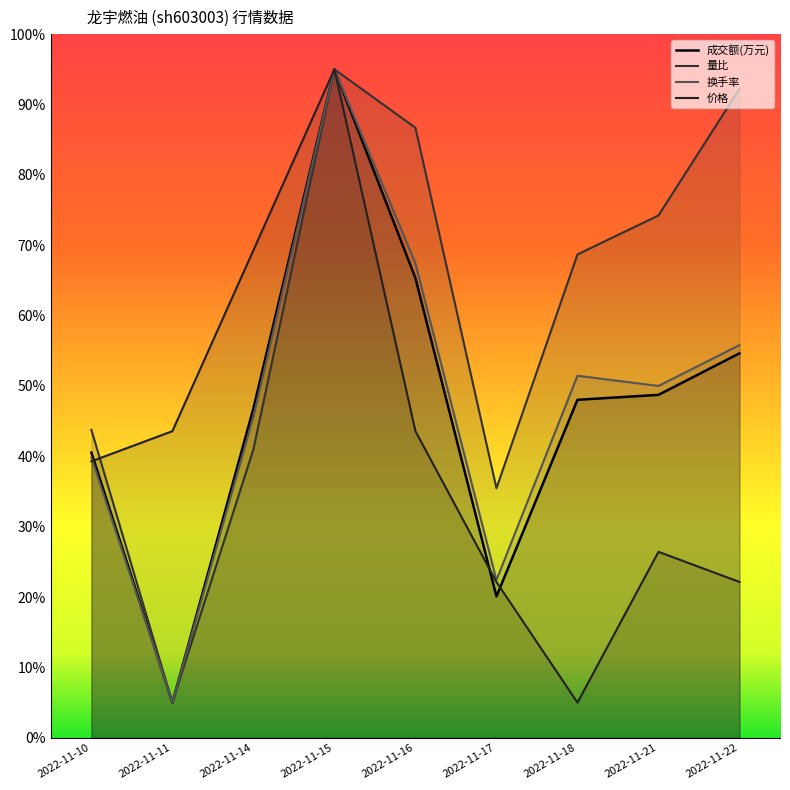

What are all the series names shown in the legend?

成交额(万元), 量比, 换手率, 价格